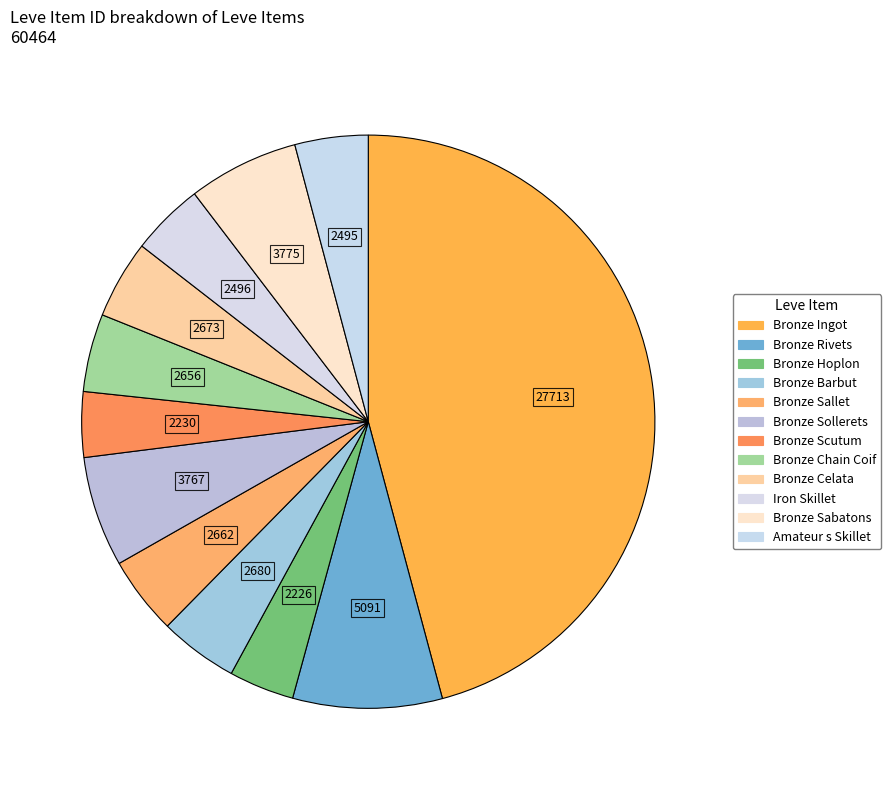

To the nearest percent, what is the average slice percentage?

8%